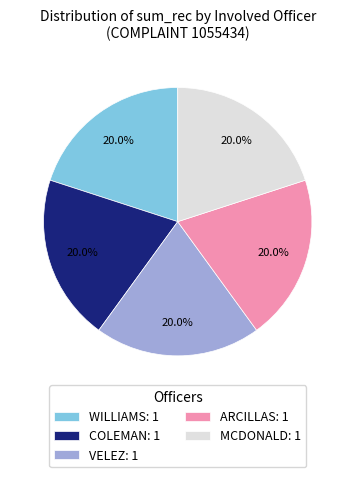

How many segments does this pie chart have?

5